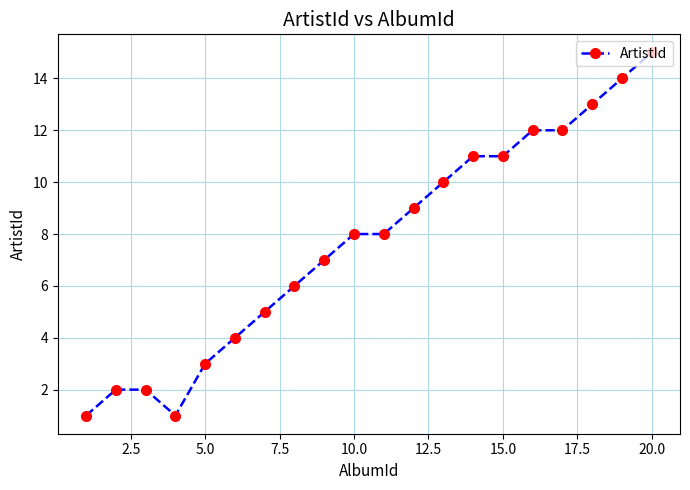

Reading left to right, extract all data points from this chart.

1	2	2	1	3	4	5	6	7	8	8	9	10	11	11	12	12	13	14	15